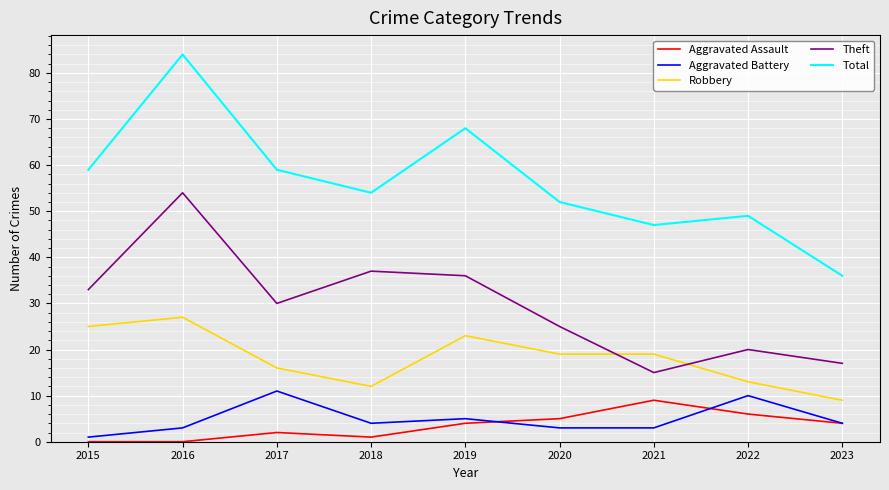

What is the difference between the highest and lowest values at 2017?

57